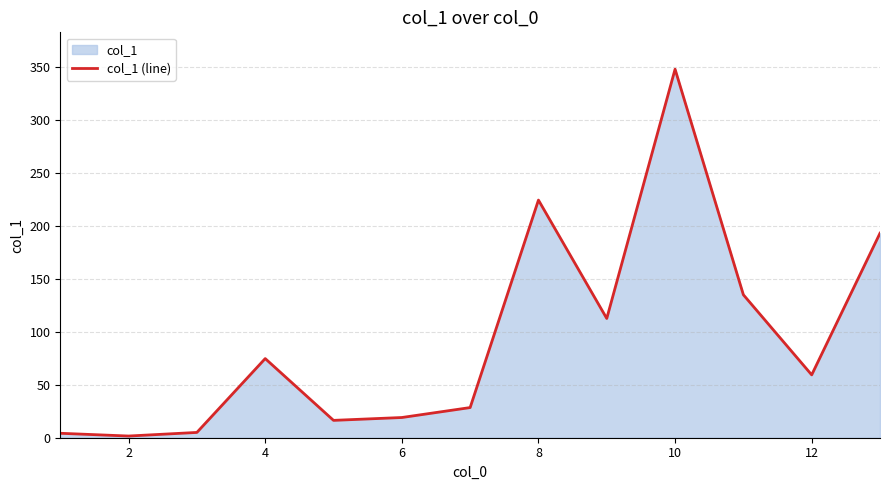

What is the difference between the maximum and minimum values?

346.7